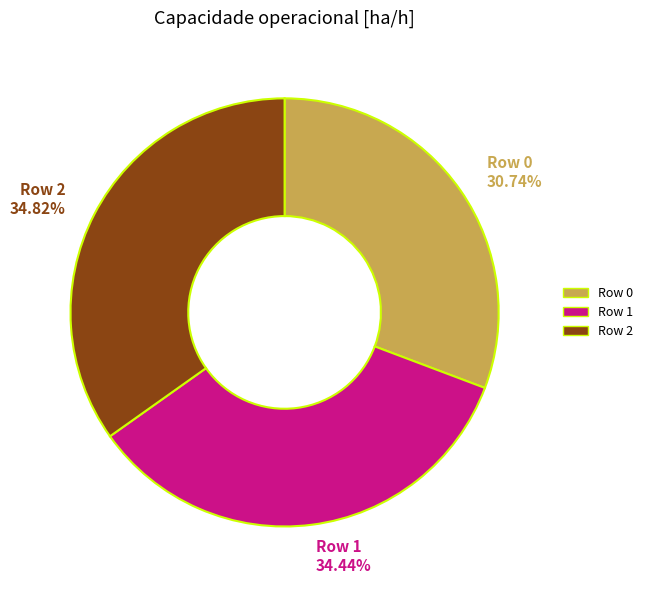

To the nearest percent, what is the average slice percentage?

33%